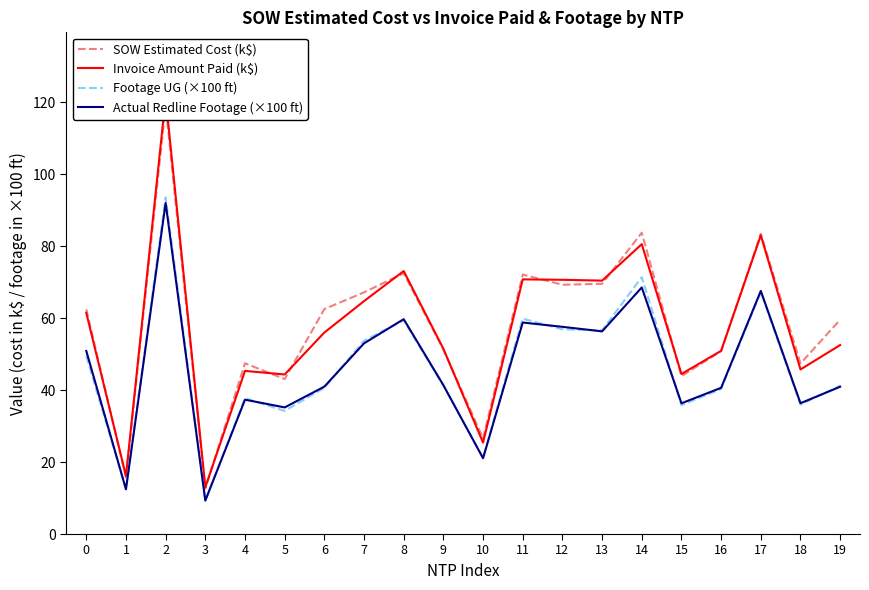

True or false: Footage UG (×100 ft) and SOW Estimated Cost (k$) cross at least once.

False